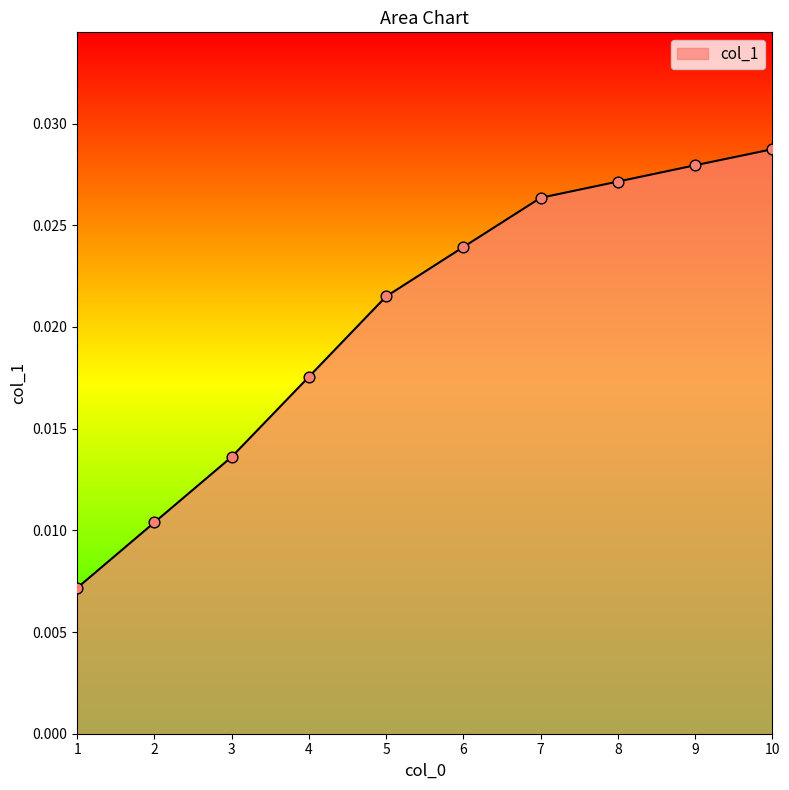

Between 7 and 4, which is larger?

7